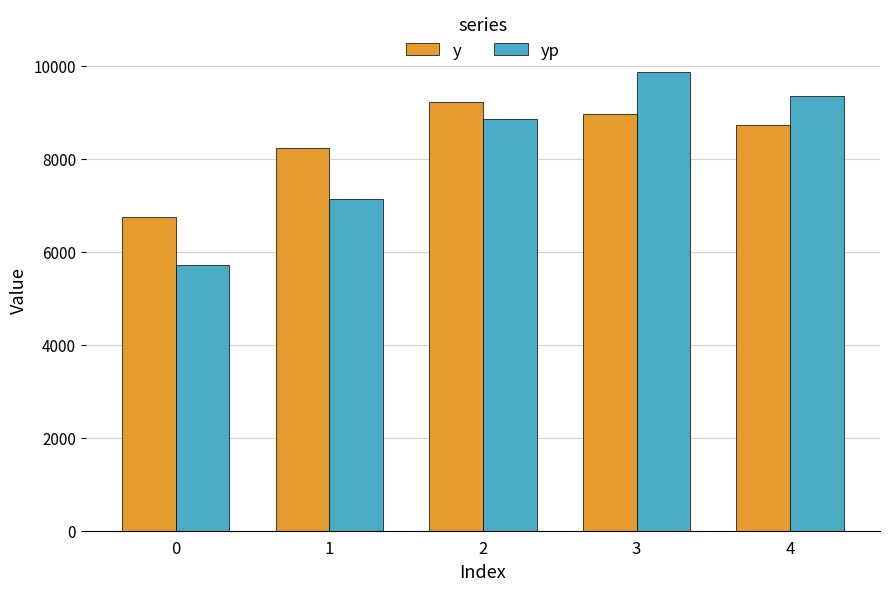

Does the chart contain stacked bars?

No